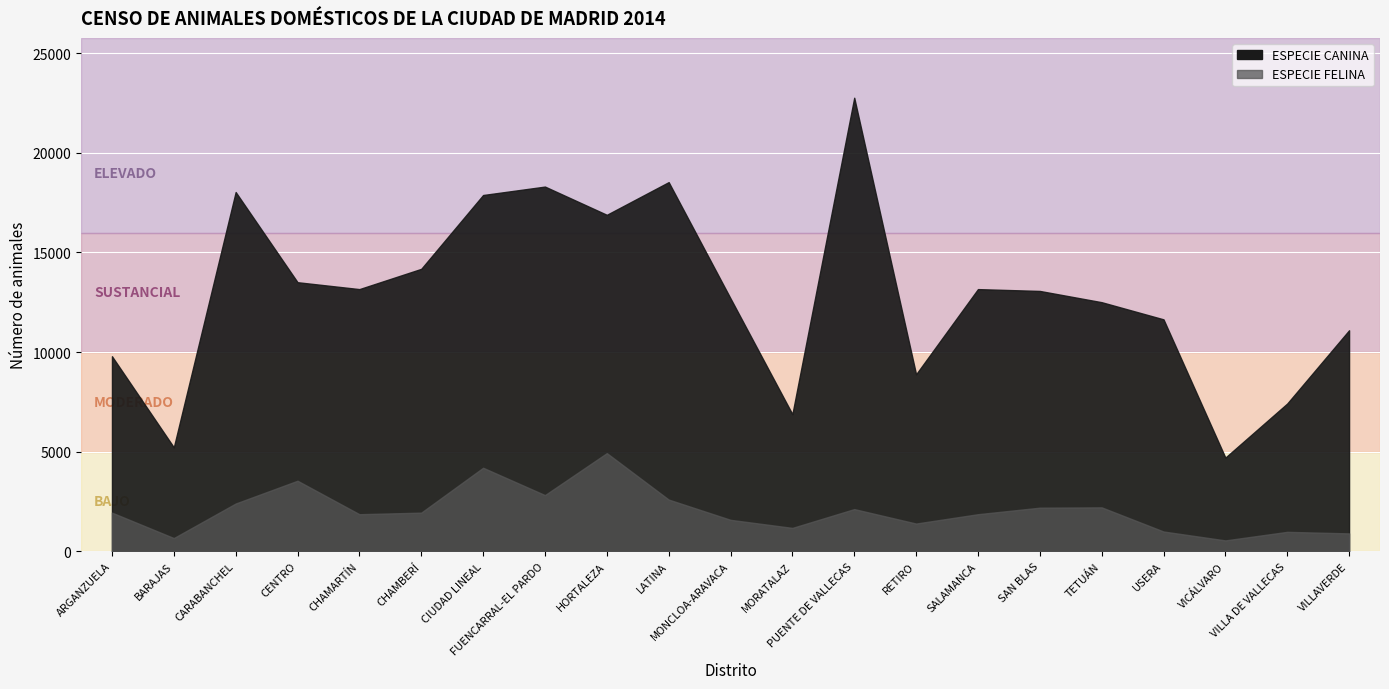

What is the label of the 15th point from the left?

SALAMANCA